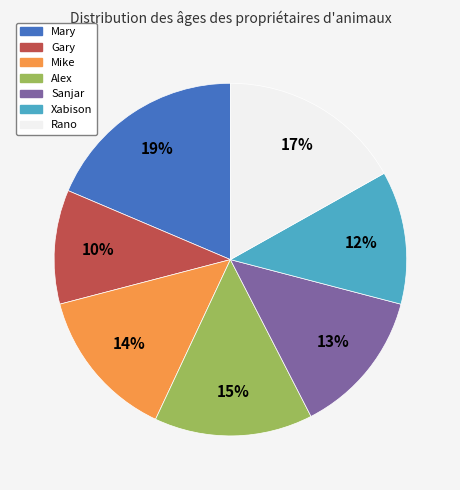

Between Gary and Rano, which is larger?

Rano